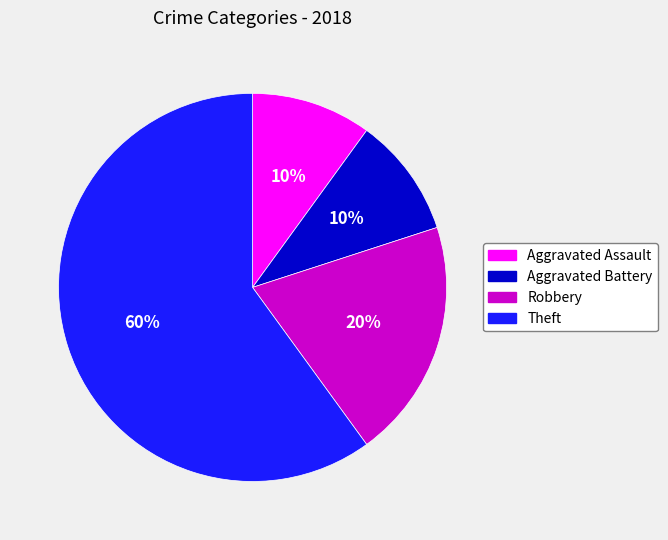

Do Aggravated Assault and Aggravated Battery together represent more than half of the pie?

No